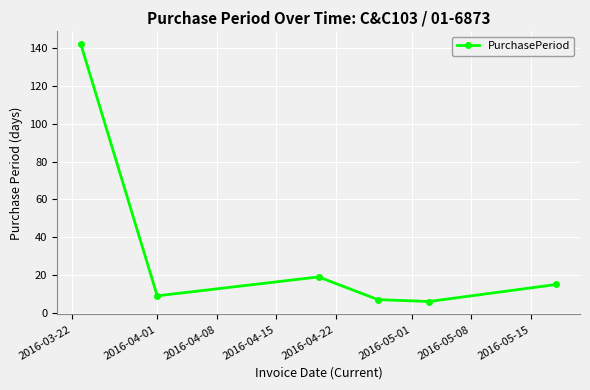

What is the average value?

33